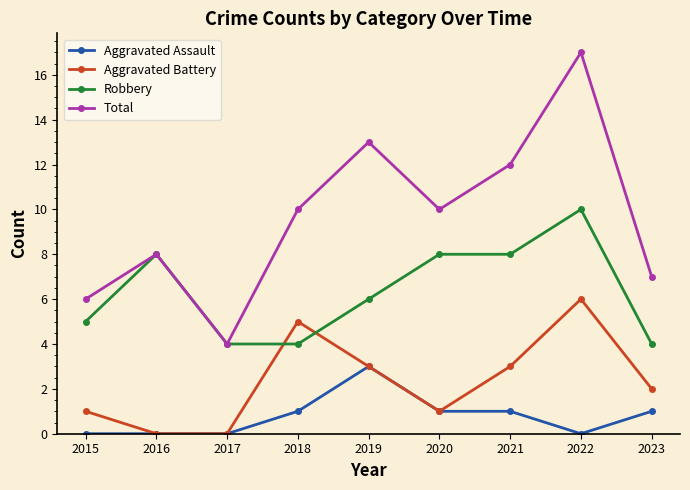

At which category is the sum across all series the highest?

2022